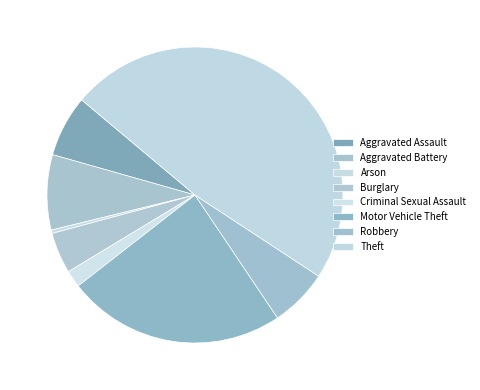

What is the change in value from Burglary to Robbery?

+5